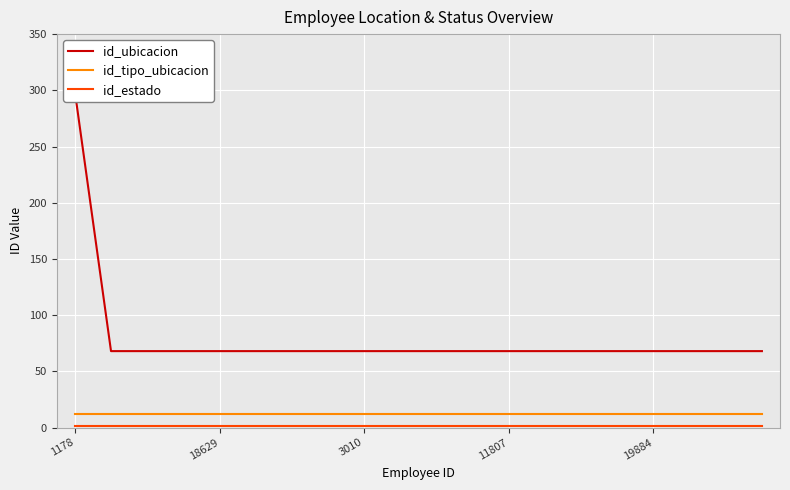

Reading right to left, transcribe all the data shown in this chart.

id_ubicacion: 68	68	68	68	68	68	68	68	68	68	68	68	68	68	68	68	68	68	68	299
id_tipo_ubicacion: 12	12	12	12	12	12	12	12	12	12	12	12	12	12	12	12	12	12	12	12
id_estado: 1	1	1	1	1	1	1	1	1	1	1	1	1	1	1	1	1	1	1	1